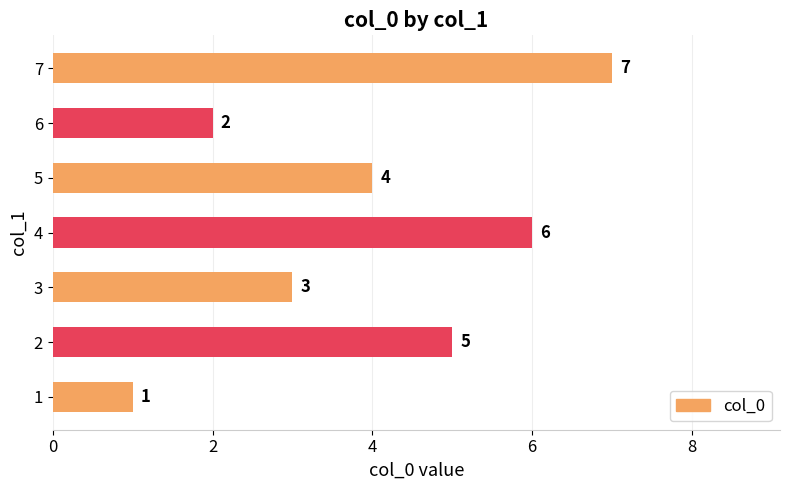

What is the approximate value at 6?

2